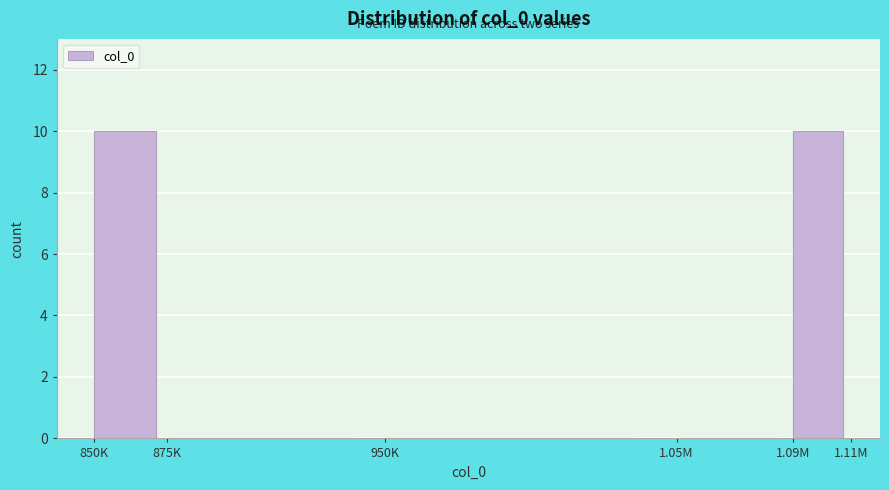

Reading left to right, transcribe all the data shown in this chart.

850K=10	875K=0	950K=0	1.05M=0	1.09M=10